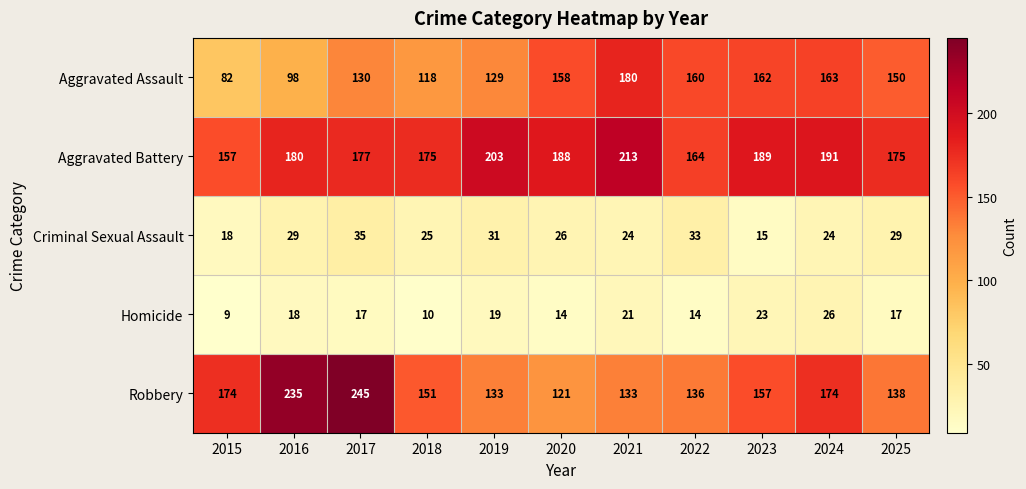

What is the highest value of the Robbery series?

245